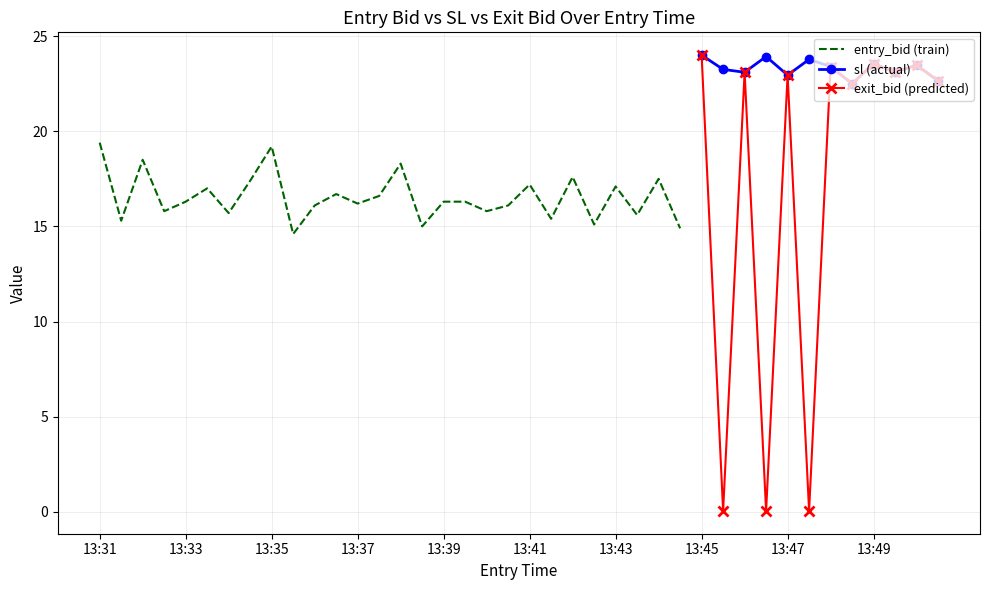

True or false: exit_bid and sl cross at least once.

False